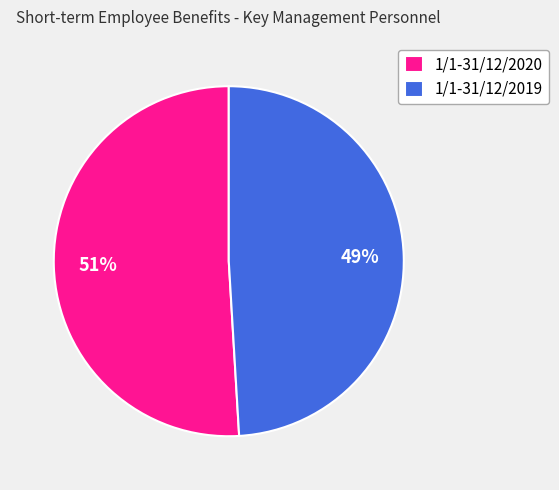

What percentage is the 1/1-31/12/2020 slice, to the nearest percent?

51%